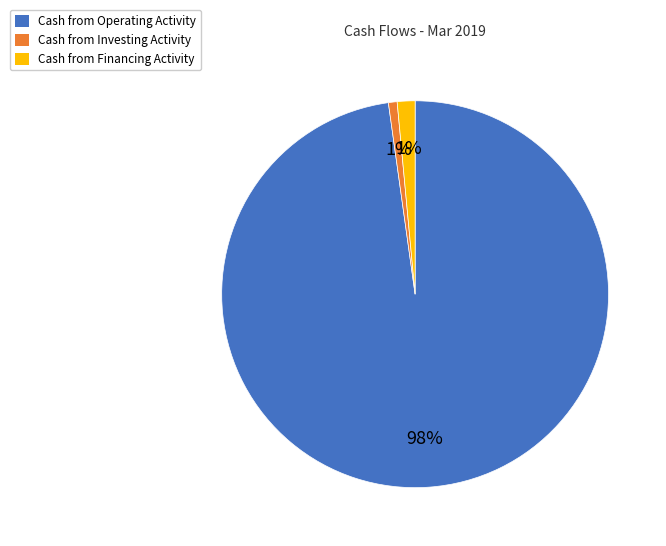

How many segments does this pie chart have?

3